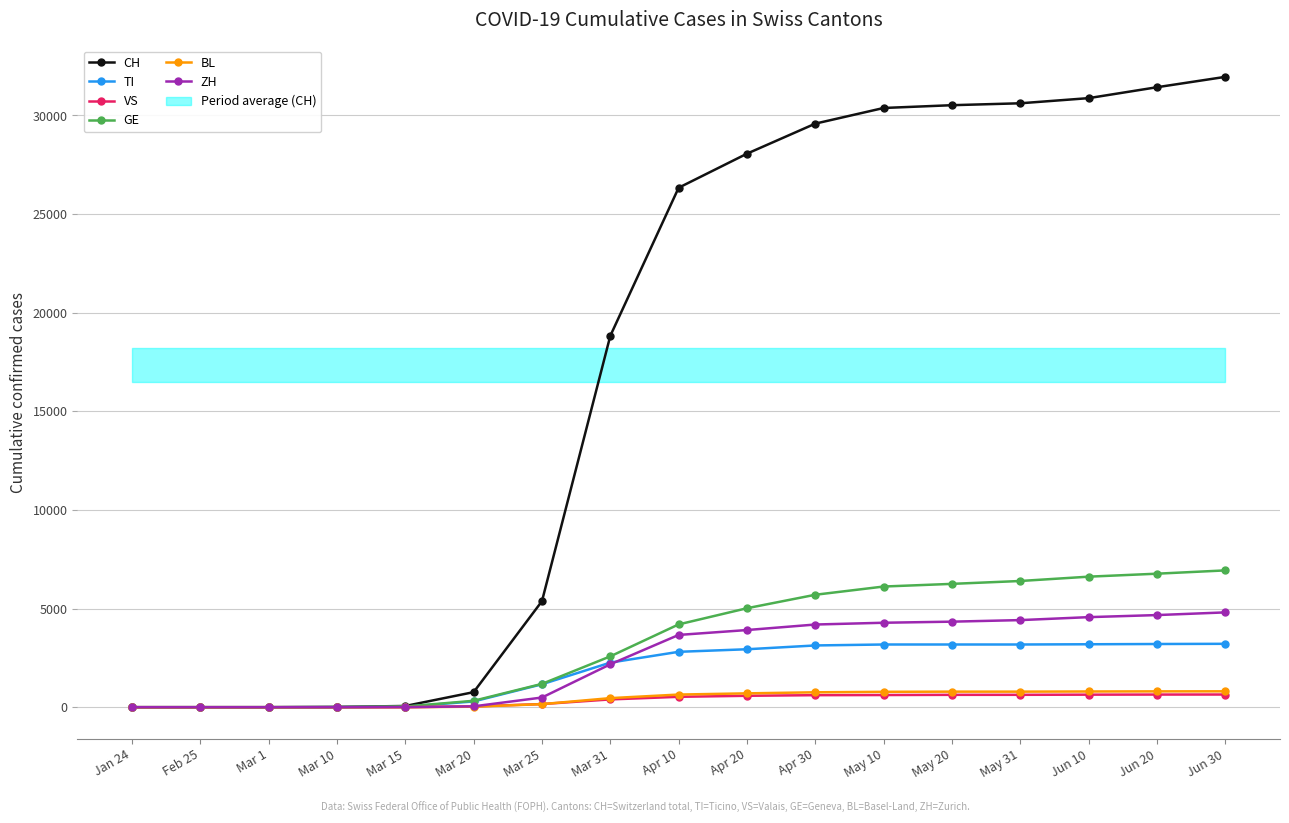

True or false: VS has a value of 406 at Apr 30.

False